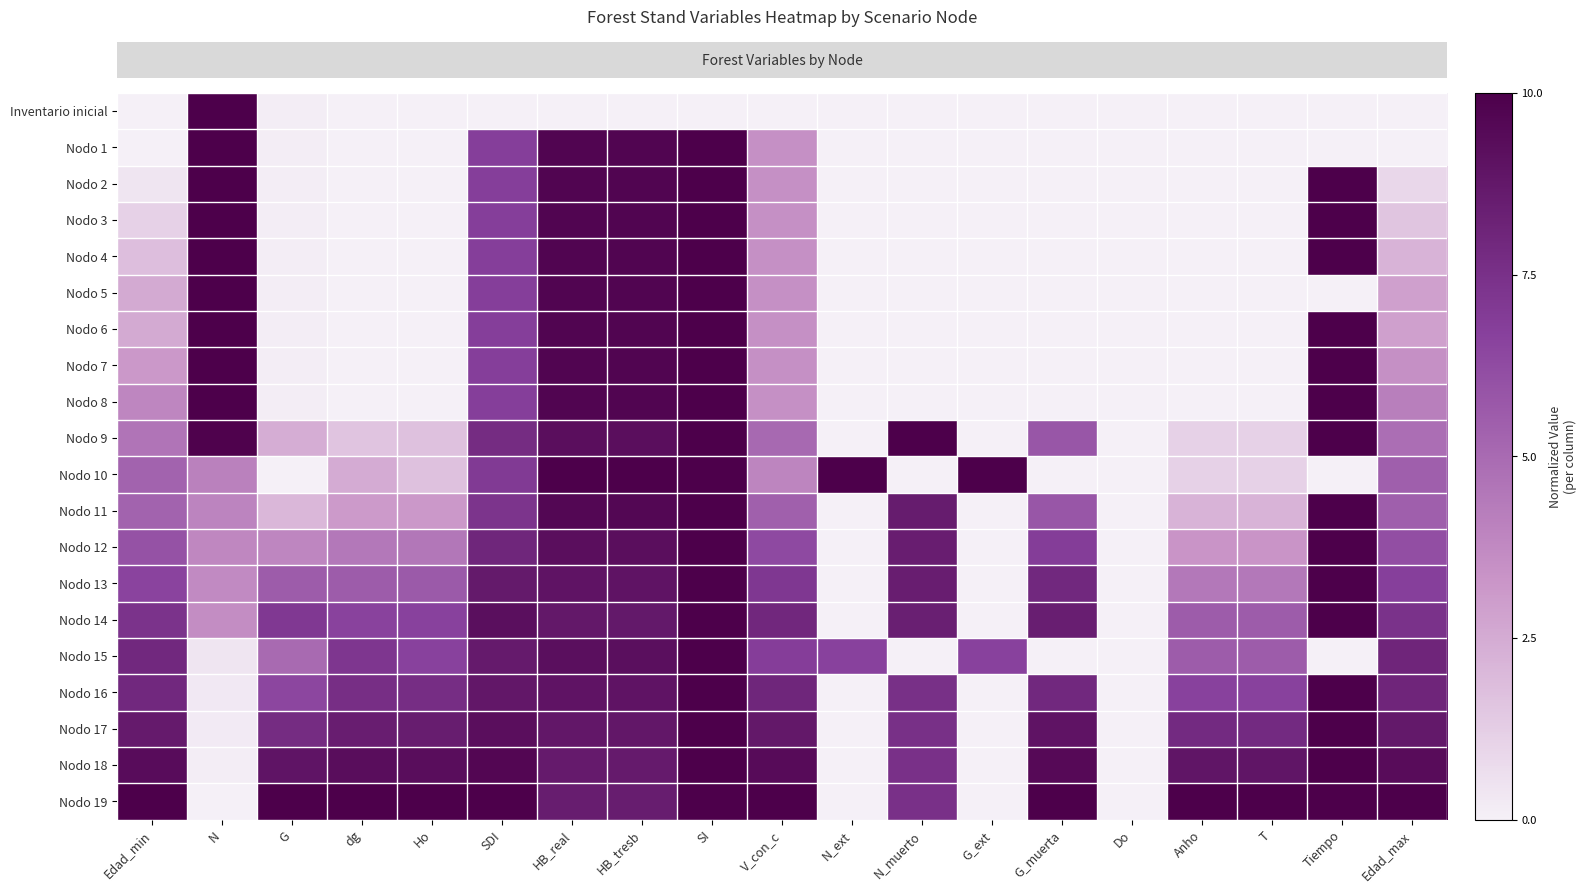

Reading left to right, extract all data points from this chart.

row_0: Edad_min=0.0	N=1.0	G=0.0	dg=0.0	Ho=0.0	SDI=0.0	HB_real=0.0	HB_tresb=0.0	SI=0.0	V_con_c=0.0	N_ext=0.0	N_muerto=0.0	G_ext=0.0	G_muerta=0.0	Do=0.0	Anho=0.0	T=0.0	Tiempo=0.0	Edad_max=0.0
row_1: Edad_min=0.0	N=1.0	G=0.0	dg=0.0	Ho=0.0	SDI=0.7	HB_real=1.0	HB_tresb=1.0	SI=1.0	V_con_c=0.3	N_ext=0.0	N_muerto=0.0	G_ext=0.0	G_muerta=0.0	Do=0.0	Anho=0.0	T=0.0	Tiempo=0.0	Edad_max=0.0
row_2: Edad_min=0.0	N=1.0	G=0.0	dg=0.0	Ho=0.0	SDI=0.7	HB_real=1.0	HB_tresb=1.0	SI=1.0	V_con_c=0.3	N_ext=0.0	N_muerto=0.0	G_ext=0.0	G_muerta=0.0	Do=0.0	Anho=0.0	T=0.0	Tiempo=1.0	Edad_max=0.1
row_3: Edad_min=0.1	N=1.0	G=0.0	dg=0.0	Ho=0.0	SDI=0.7	HB_real=1.0	HB_tresb=1.0	SI=1.0	V_con_c=0.3	N_ext=0.0	N_muerto=0.0	G_ext=0.0	G_muerta=0.0	Do=0.0	Anho=0.0	T=0.0	Tiempo=1.0	Edad_max=0.2
row_4: Edad_min=0.2	N=1.0	G=0.0	dg=0.0	Ho=0.0	SDI=0.7	HB_real=1.0	HB_tresb=1.0	SI=1.0	V_con_c=0.3	N_ext=0.0	N_muerto=0.0	G_ext=0.0	G_muerta=0.0	Do=0.0	Anho=0.0	T=0.0	Tiempo=1.0	Edad_max=0.2
row_5: Edad_min=0.2	N=1.0	G=0.0	dg=0.0	Ho=0.0	SDI=0.7	HB_real=1.0	HB_tresb=1.0	SI=1.0	V_con_c=0.3	N_ext=0.0	N_muerto=0.0	G_ext=0.0	G_muerta=0.0	Do=0.0	Anho=0.0	T=0.0	Tiempo=0.0	Edad_max=0.3
row_6: Edad_min=0.2	N=1.0	G=0.0	dg=0.0	Ho=0.0	SDI=0.7	HB_real=1.0	HB_tresb=1.0	SI=1.0	V_con_c=0.3	N_ext=0.0	N_muerto=0.0	G_ext=0.0	G_muerta=0.0	Do=0.0	Anho=0.0	T=0.0	Tiempo=1.0	Edad_max=0.3
row_7: Edad_min=0.3	N=1.0	G=0.0	dg=0.0	Ho=0.0	SDI=0.7	HB_real=1.0	HB_tresb=1.0	SI=1.0	V_con_c=0.3	N_ext=0.0	N_muerto=0.0	G_ext=0.0	G_muerta=0.0	Do=0.0	Anho=0.0	T=0.0	Tiempo=1.0	Edad_max=0.4
row_8: Edad_min=0.4	N=1.0	G=0.0	dg=0.0	Ho=0.0	SDI=0.7	HB_real=1.0	HB_tresb=1.0	SI=1.0	V_con_c=0.3	N_ext=0.0	N_muerto=0.0	G_ext=0.0	G_muerta=0.0	Do=0.0	Anho=0.0	T=0.0	Tiempo=1.0	Edad_max=0.4
row_9: Edad_min=0.5	N=1.0	G=0.2	dg=0.2	Ho=0.2	SDI=0.8	HB_real=0.9	HB_tresb=0.9	SI=1.0	V_con_c=0.5	N_ext=0.0	N_muerto=1.0	G_ext=0.0	G_muerta=0.6	Do=0.0	Anho=0.1	T=0.1	Tiempo=1.0	Edad_max=0.5
row_10: Edad_min=0.5	N=0.4	G=0.0	dg=0.2	Ho=0.2	SDI=0.7	HB_real=1.0	HB_tresb=1.0	SI=1.0	V_con_c=0.4	N_ext=1.0	N_muerto=0.0	G_ext=1.0	G_muerta=0.0	Do=0.0	Anho=0.1	T=0.1	Tiempo=0.0	Edad_max=0.5
row_11: Edad_min=0.5	N=0.4	G=0.2	dg=0.3	Ho=0.3	SDI=0.7	HB_real=1.0	HB_tresb=1.0	SI=1.0	V_con_c=0.5	N_ext=0.0	N_muerto=0.9	G_ext=0.0	G_muerta=0.6	Do=0.0	Anho=0.2	T=0.2	Tiempo=1.0	Edad_max=0.5
row_12: Edad_min=0.6	N=0.4	G=0.4	dg=0.4	Ho=0.4	SDI=0.8	HB_real=0.9	HB_tresb=0.9	SI=1.0	V_con_c=0.6	N_ext=0.0	N_muerto=0.8	G_ext=0.0	G_muerta=0.7	Do=0.0	Anho=0.3	T=0.3	Tiempo=1.0	Edad_max=0.6
row_13: Edad_min=0.7	N=0.4	G=0.6	dg=0.6	Ho=0.6	SDI=0.9	HB_real=0.9	HB_tresb=0.9	SI=1.0	V_con_c=0.7	N_ext=0.0	N_muerto=0.8	G_ext=0.0	G_muerta=0.8	Do=0.0	Anho=0.4	T=0.4	Tiempo=1.0	Edad_max=0.7
row_14: Edad_min=0.7	N=0.4	G=0.7	dg=0.7	Ho=0.7	SDI=0.9	HB_real=0.9	HB_tresb=0.9	SI=1.0	V_con_c=0.8	N_ext=0.0	N_muerto=0.8	G_ext=0.0	G_muerta=0.8	Do=0.0	Anho=0.6	T=0.6	Tiempo=1.0	Edad_max=0.7
row_15: Edad_min=0.8	N=0.0	G=0.5	dg=0.7	Ho=0.7	SDI=0.9	HB_real=0.9	HB_tresb=0.9	SI=1.0	V_con_c=0.7	N_ext=0.7	N_muerto=0.0	G_ext=0.7	G_muerta=0.0	Do=0.0	Anho=0.6	T=0.6	Tiempo=0.0	Edad_max=0.8
row_16: Edad_min=0.8	N=0.0	G=0.6	dg=0.8	Ho=0.8	SDI=0.9	HB_real=0.9	HB_tresb=0.9	SI=1.0	V_con_c=0.8	N_ext=0.0	N_muerto=0.8	G_ext=0.0	G_muerta=0.8	Do=0.0	Anho=0.7	T=0.7	Tiempo=1.0	Edad_max=0.8
row_17: Edad_min=0.9	N=0.0	G=0.8	dg=0.8	Ho=0.8	SDI=0.9	HB_real=0.9	HB_tresb=0.9	SI=1.0	V_con_c=0.9	N_ext=0.0	N_muerto=0.8	G_ext=0.0	G_muerta=0.9	Do=0.0	Anho=0.8	T=0.8	Tiempo=1.0	Edad_max=0.9
row_18: Edad_min=0.9	N=0.0	G=0.9	dg=0.9	Ho=0.9	SDI=1.0	HB_real=0.9	HB_tresb=0.9	SI=1.0	V_con_c=0.9	N_ext=0.0	N_muerto=0.7	G_ext=0.0	G_muerta=0.9	Do=0.0	Anho=0.9	T=0.9	Tiempo=1.0	Edad_max=0.9
row_19: Edad_min=1.0	N=0.0	G=1.0	dg=1.0	Ho=1.0	SDI=1.0	HB_real=0.8	HB_tresb=0.8	SI=1.0	V_con_c=1.0	N_ext=0.0	N_muerto=0.7	G_ext=0.0	G_muerta=1.0	Do=0.0	Anho=1.0	T=1.0	Tiempo=1.0	Edad_max=1.0